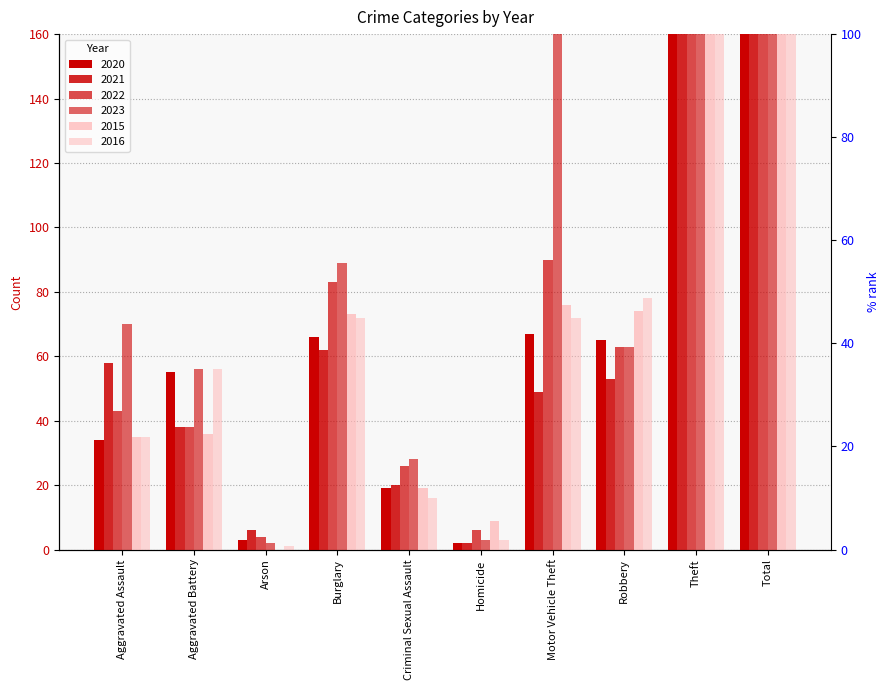

Rank the series at Theft from lowest to highest value.

2021, 2020, 2015, 2016, 2022, 2023